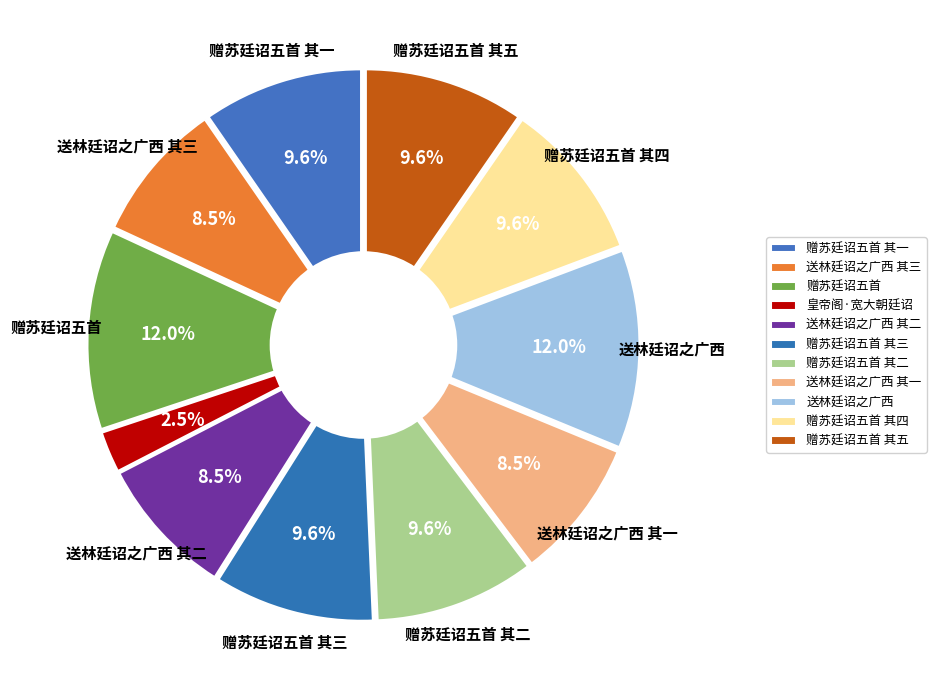

Is there a majority slice in this chart?

No